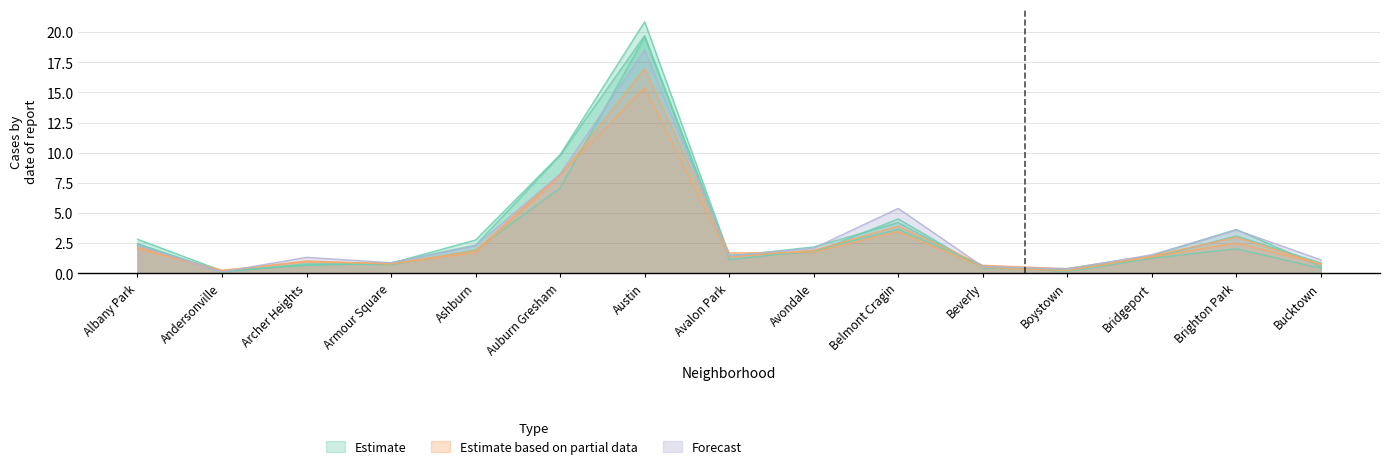

Which category has the highest value in the 2022 series?

Austin